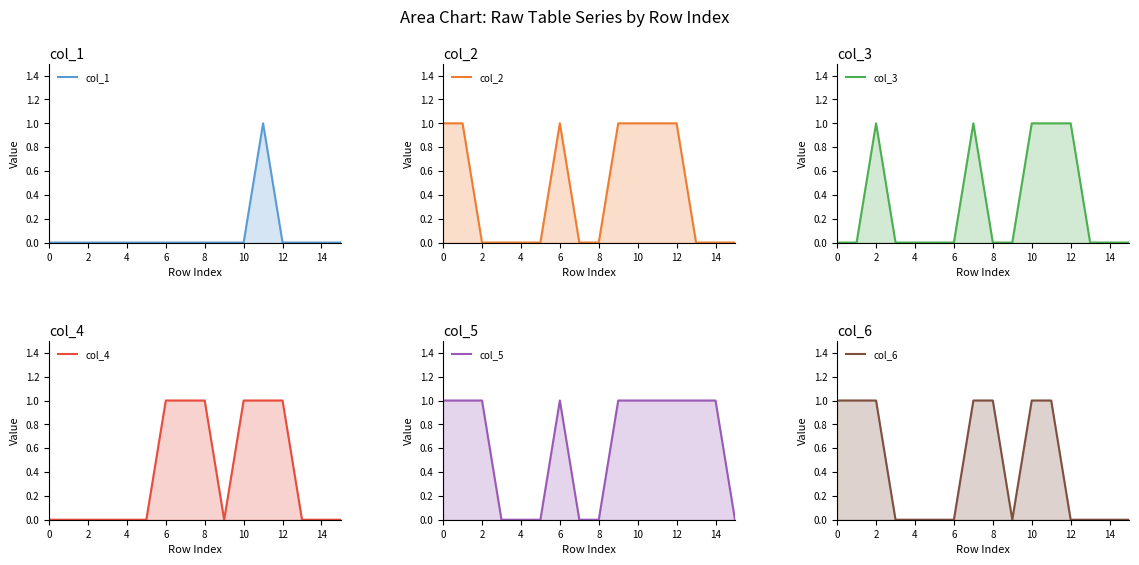

Between 14 and 2, which is larger?

14